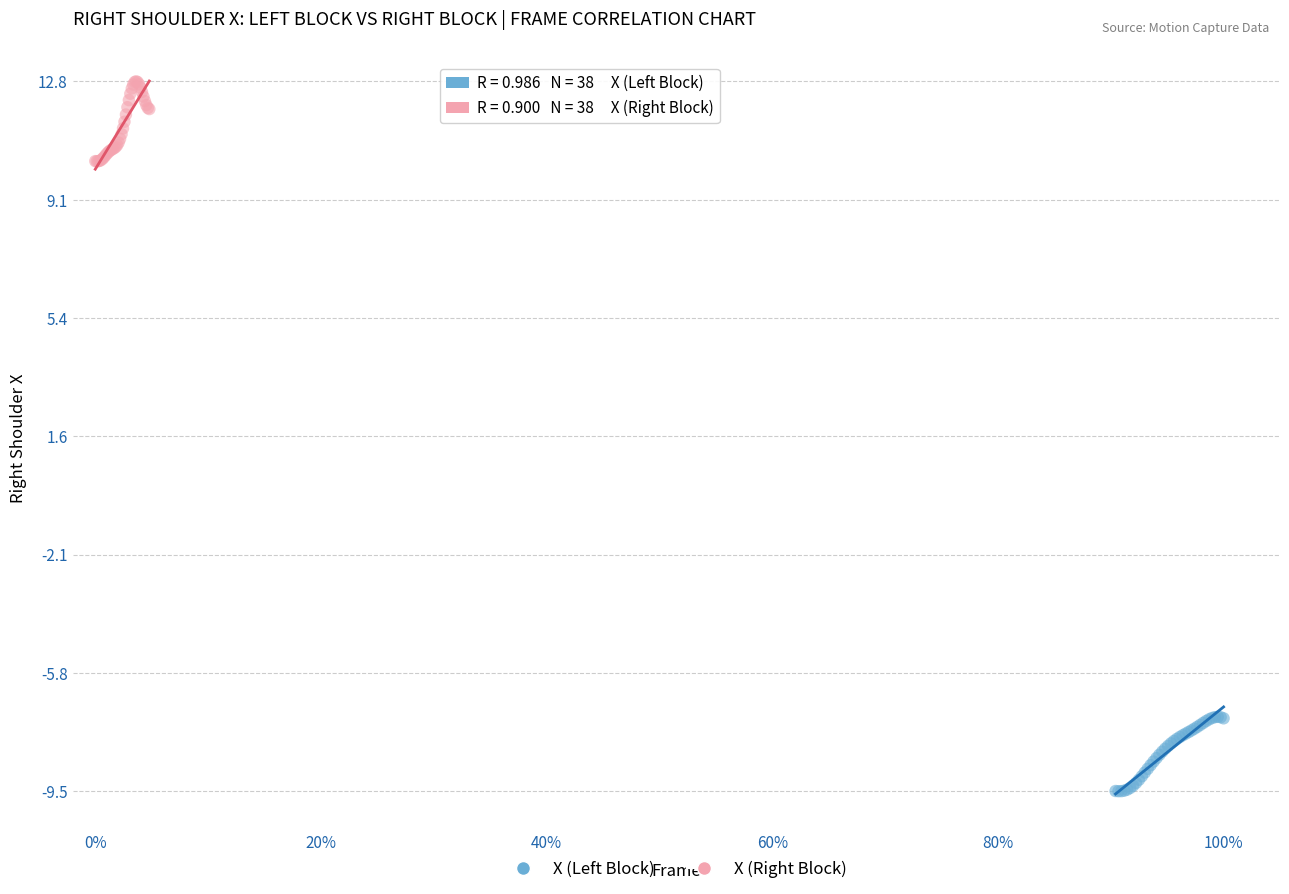

Which series reaches the maximum Y coordinate?

X (Right Block)